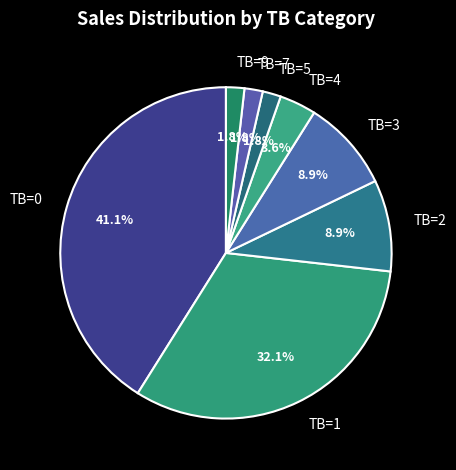

Is the sum of TB=5 and TB=3 greater than half?

No